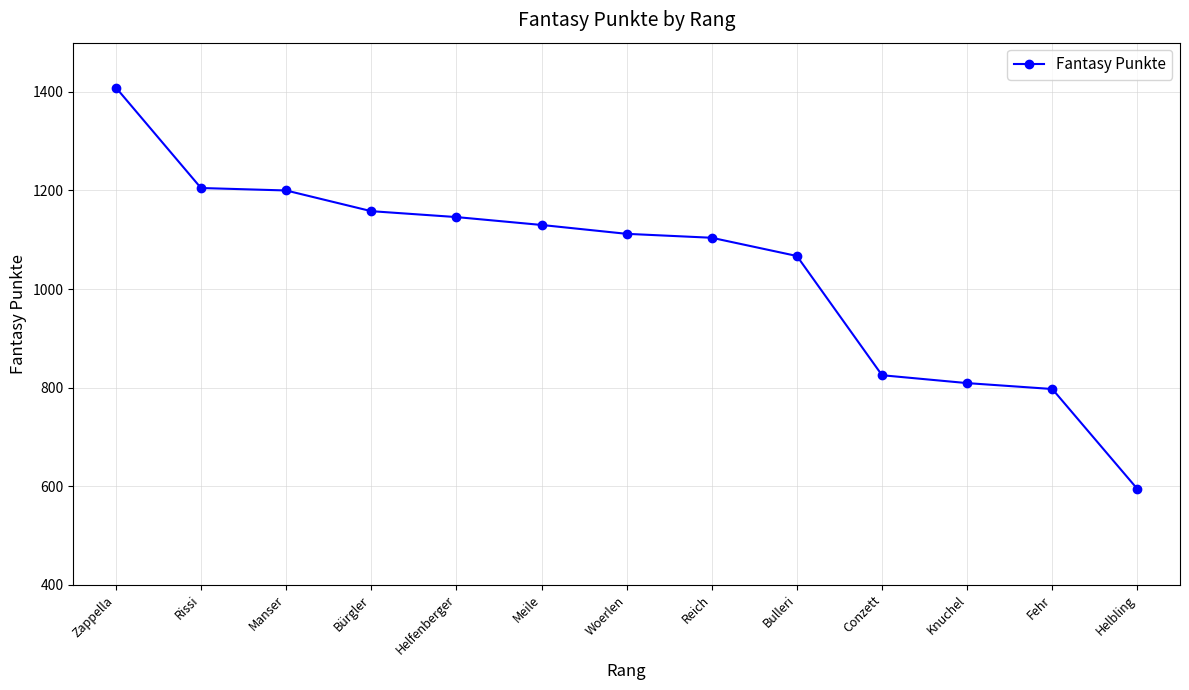

How many series are shown in this chart?

1